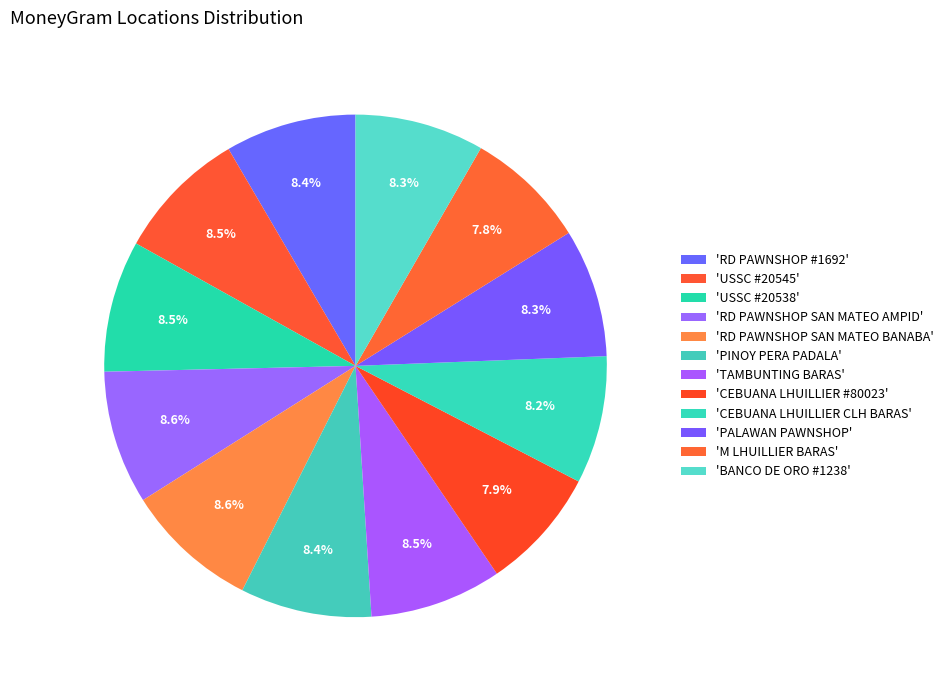

How many segments does this pie chart have?

12